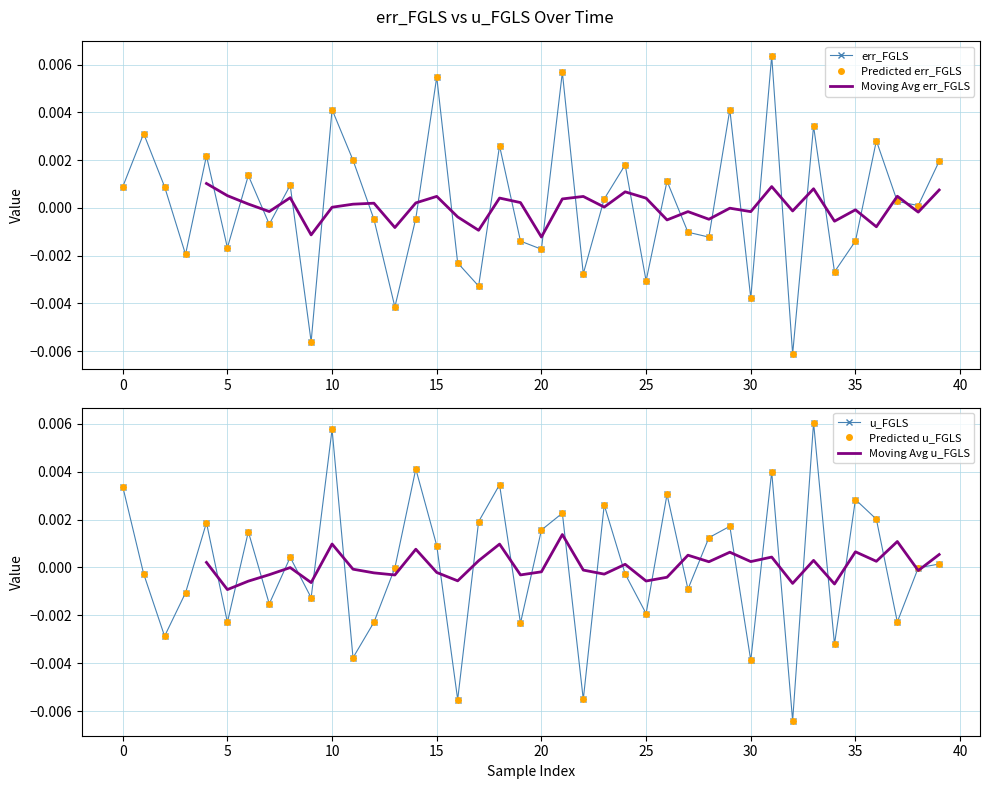

Is this an area chart (filled region under the line)?

No